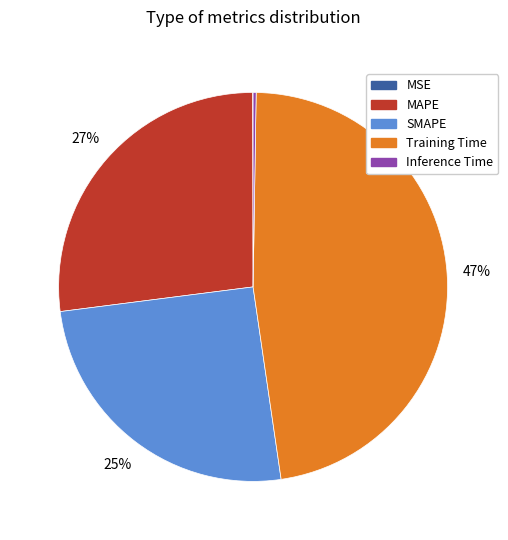

To the nearest percent, what is the average slice percentage?

20%